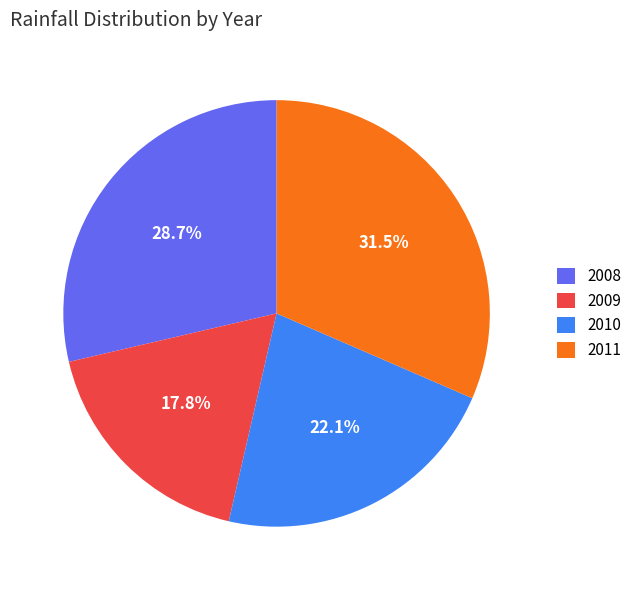

Combined, do 2008 and 2009 account for over 50%?

No